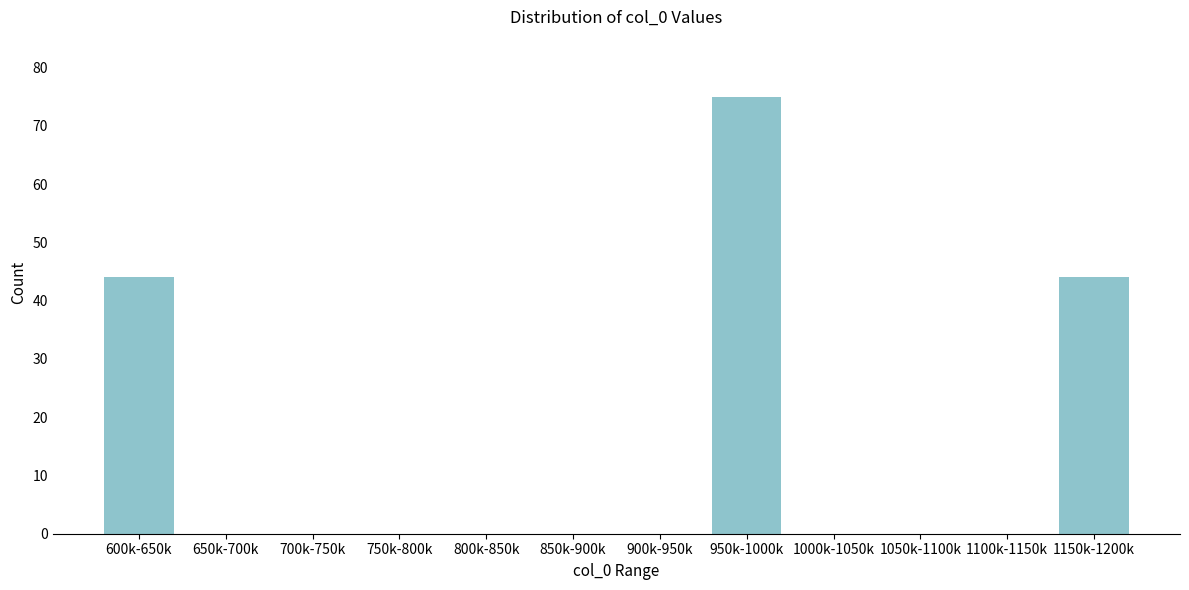

Reading right to left, extract all data points from this chart.

1150k-1200k=44	1100k-1150k=0	1050k-1100k=0	1000k-1050k=0	950k-1000k=75	900k-950k=0	850k-900k=0	800k-850k=0	750k-800k=0	700k-750k=0	650k-700k=0	600k-650k=44